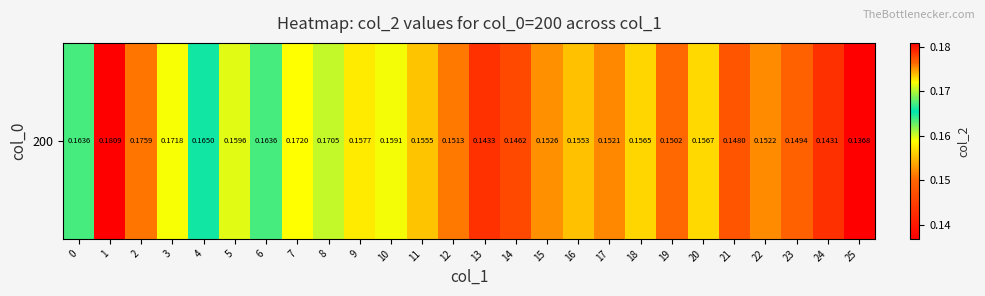

At which category does the chart reach its minimum across all series?

25